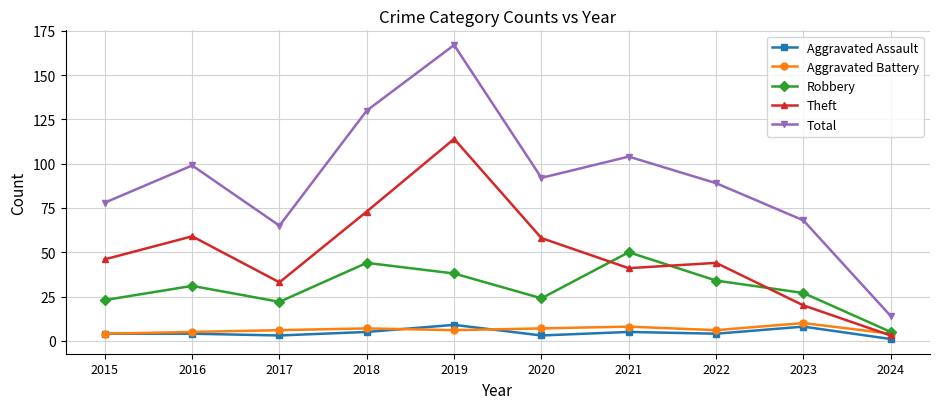

Which series has the largest range (max minus min)?

Total